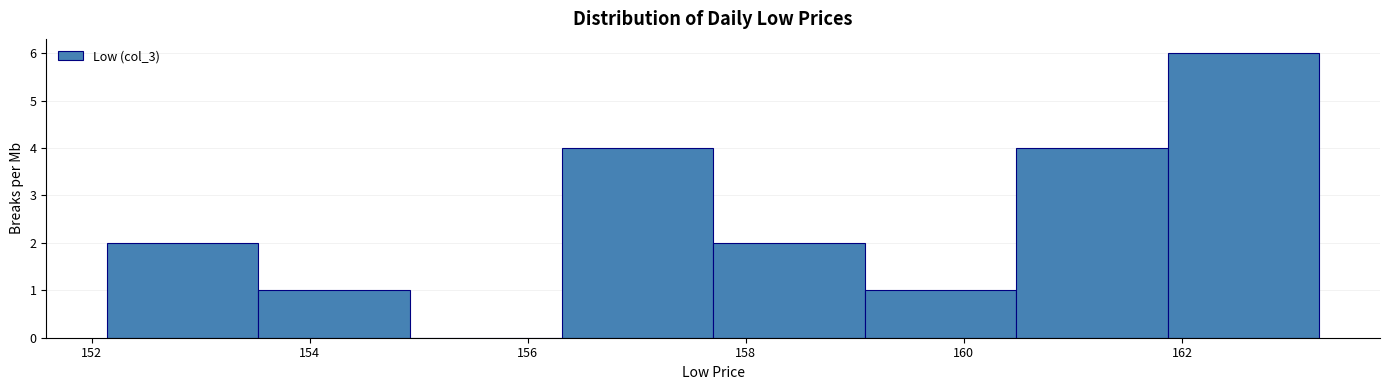

How tall is the bar that spans 153.6 to 155.0 on the x-axis? Neither the bar edges nor the heights are printed on the chart, so give them approximately, as read against the axes.

1